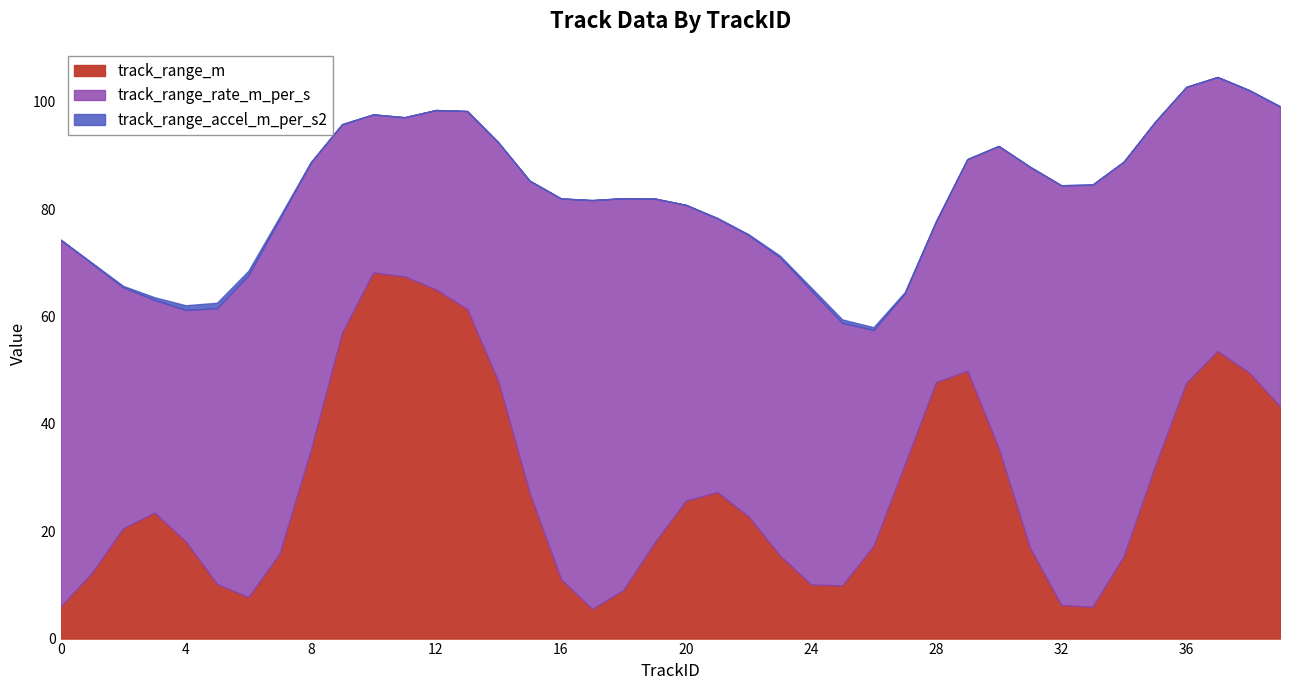

True or false: track_range_accel_m_per_s2 and track_range_rate_m_per_s intersect in this chart.

False